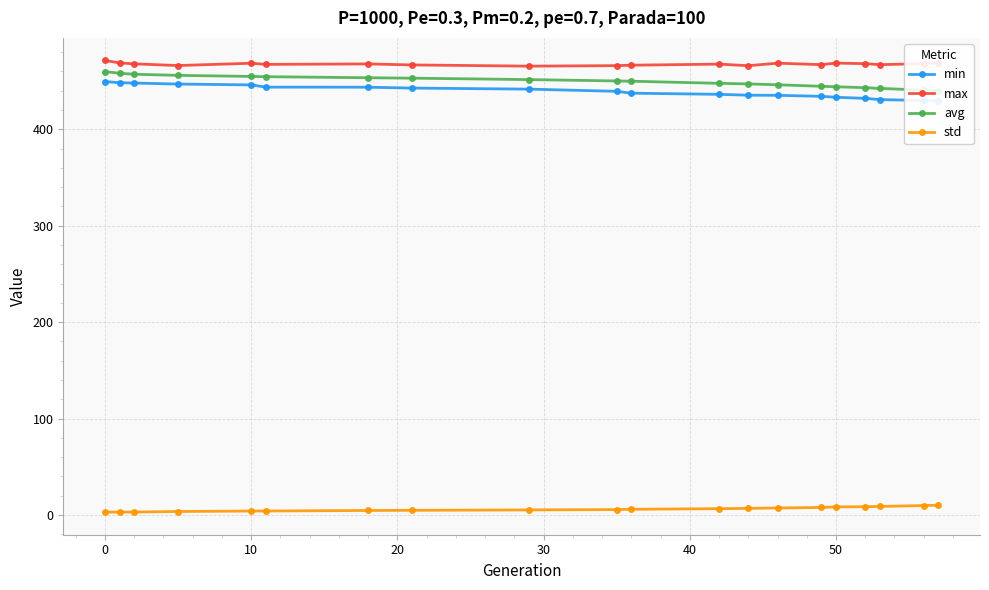

At which category is the sum across all series the highest?

−10